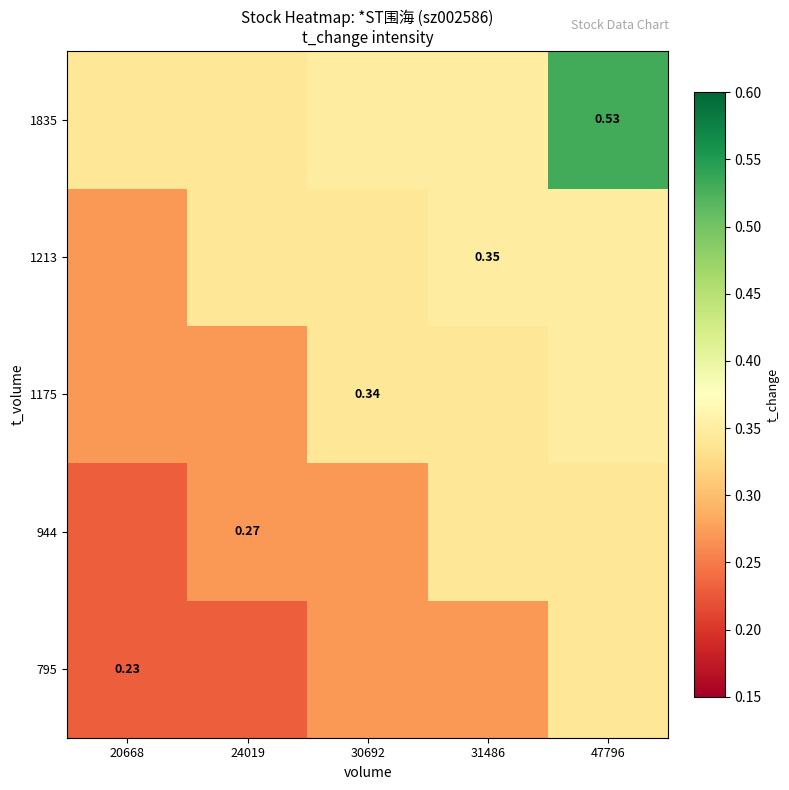

Between 24019 and 30692, which series saw the biggest shift?

1175